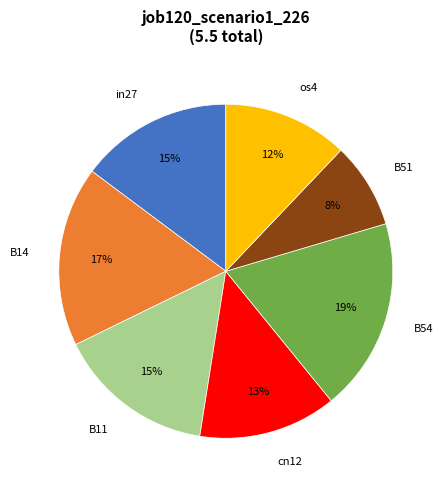

Combined, do cn12 and B11 account for over 50%?

No